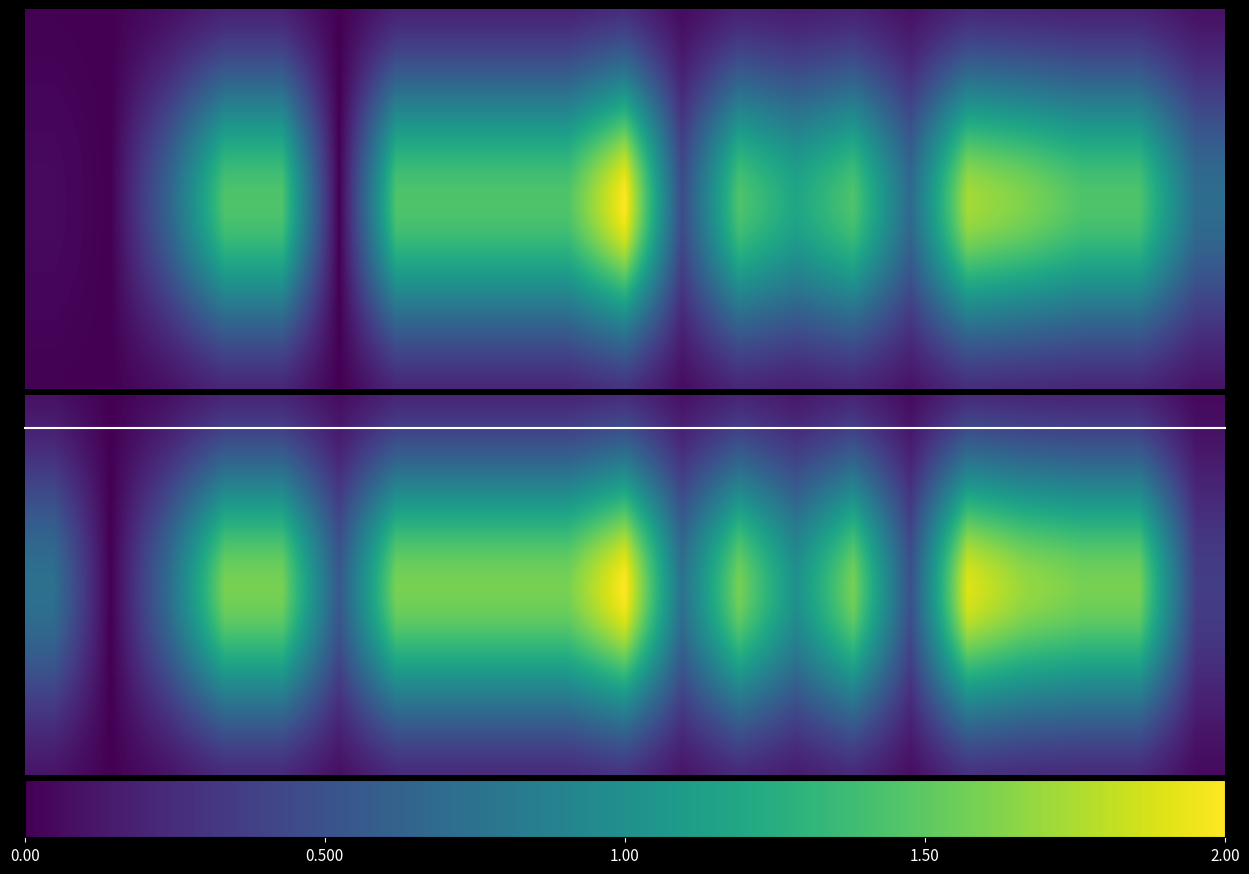

What is the sum of the avgspeed values at 1 and 8?

0.2